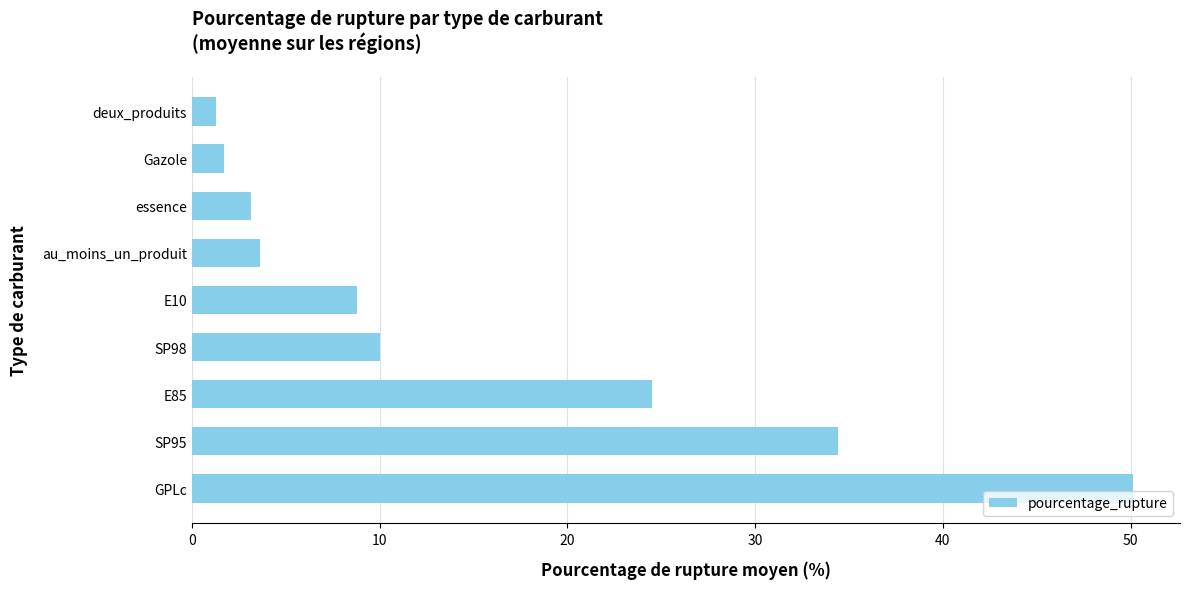

Between E85 and E10, which is larger?

E85